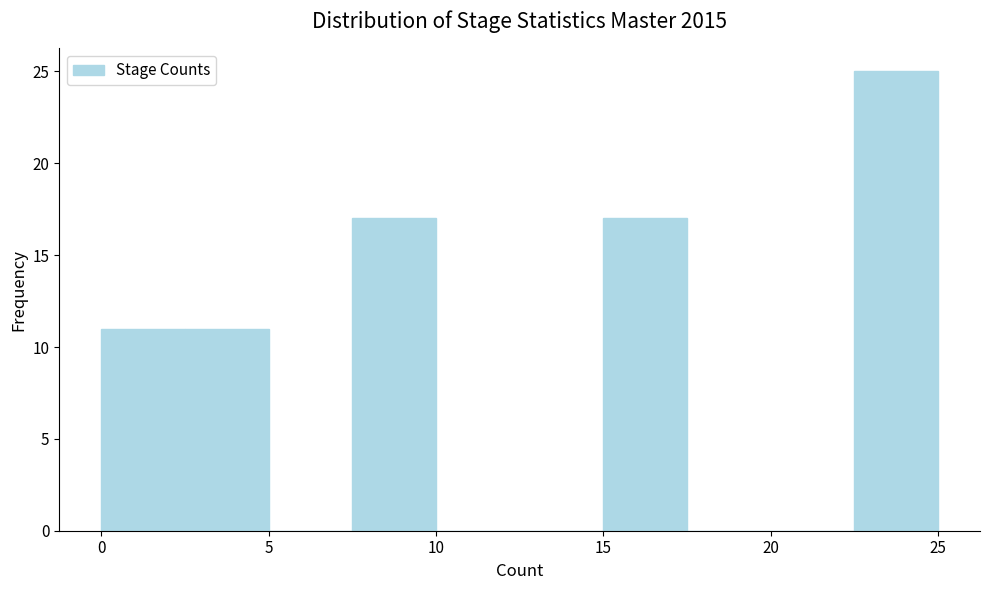

Reading left to right, transcribe this chart: for each bar, give the range it covers on the x-axis and its height. The values are not printed on the chart, so give them approximately, as read against the axis.

0.0 to 2.5: 11
2.5 to 5.0: 11
5.0 to 7.5: 0
7.5 to 10.0: 17
10.0 to 12.5: 0
12.5 to 15.0: 0
15.0 to 17.5: 17
17.5 to 20.0: 0
20.0 to 22.5: 0
22.5 to 25.0: 25